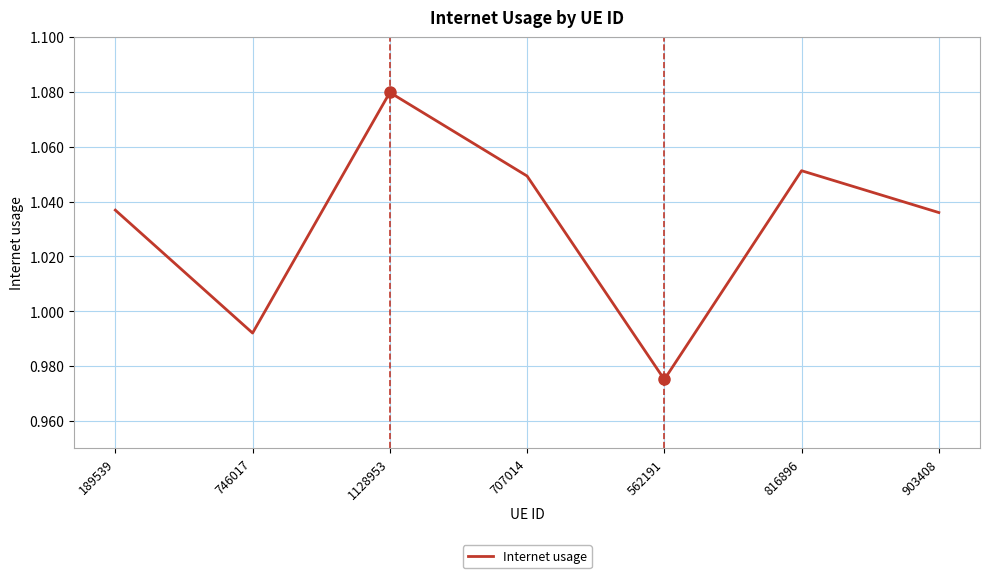

What is the difference between the maximum and minimum values?

0.1